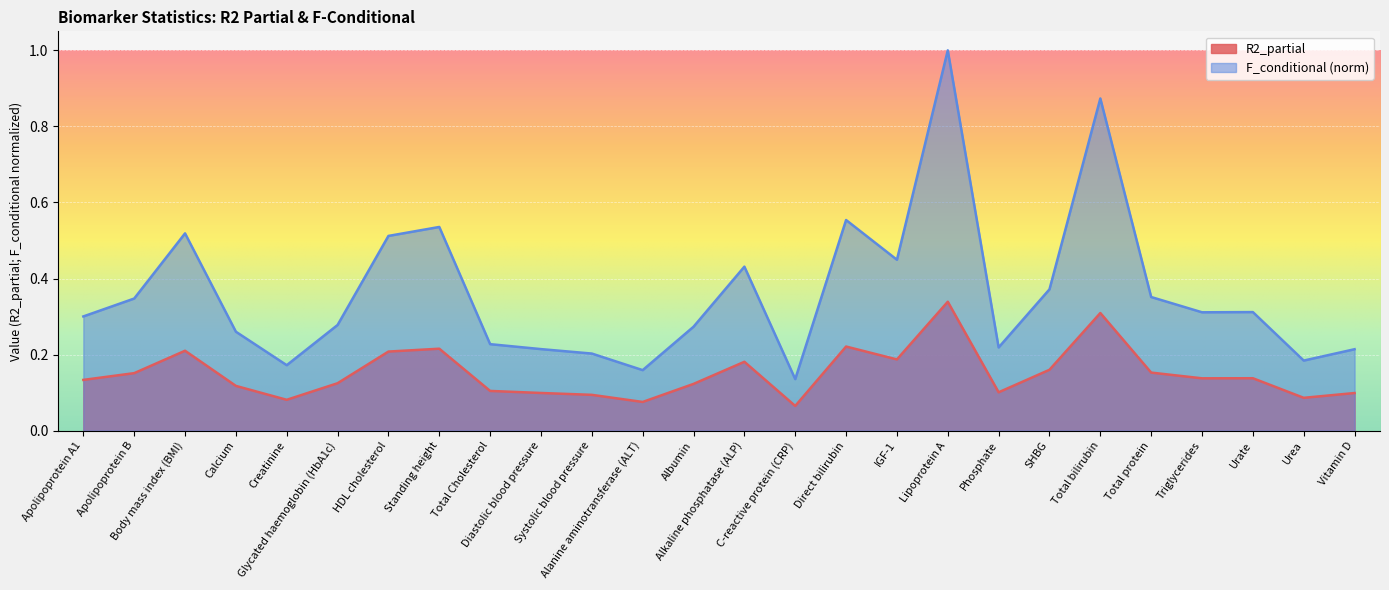

Read the F_conditional (scaled) value at IGF-1.

0.4